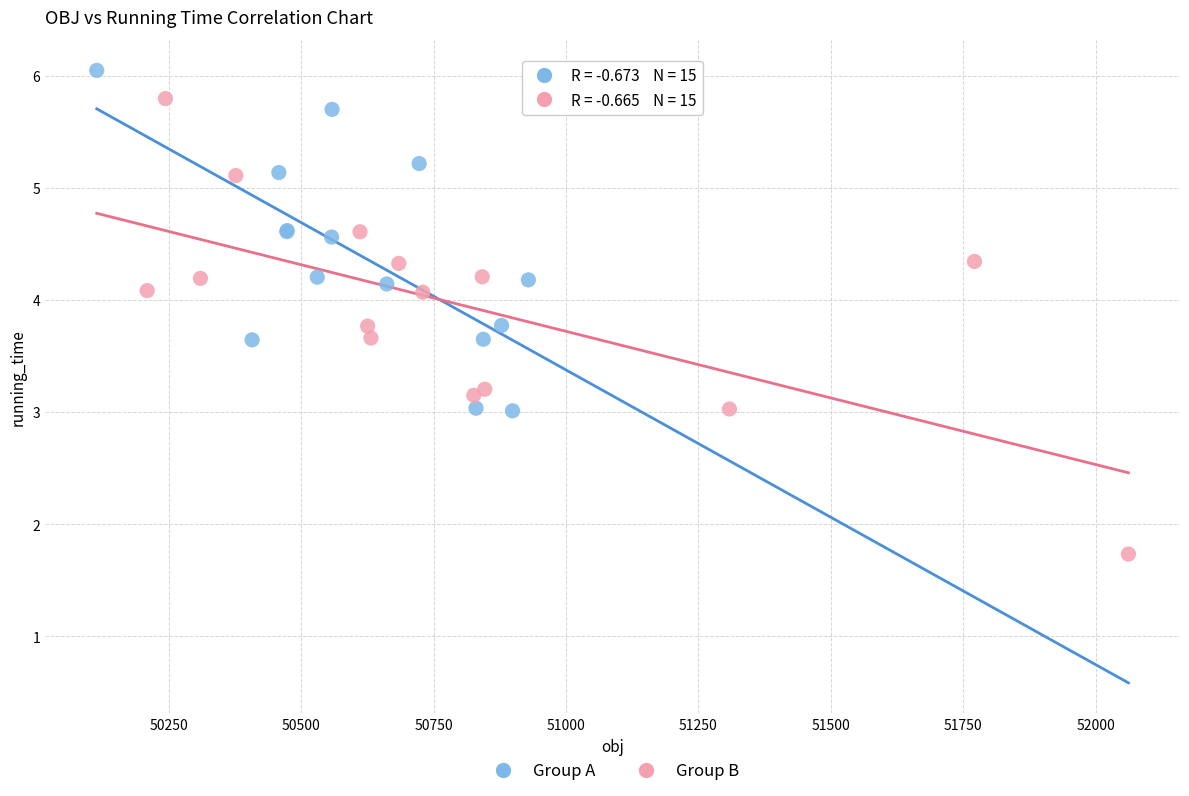

Which series has the widest spread of Y values?

Group B